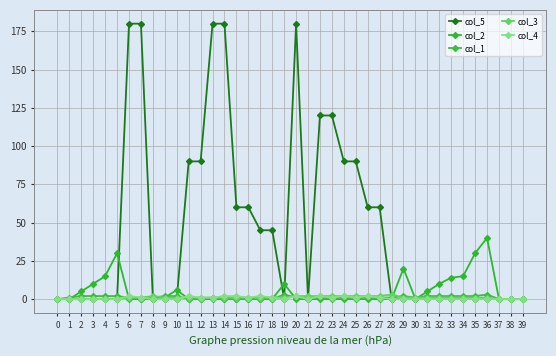

Read the col_3 value at 26.

2